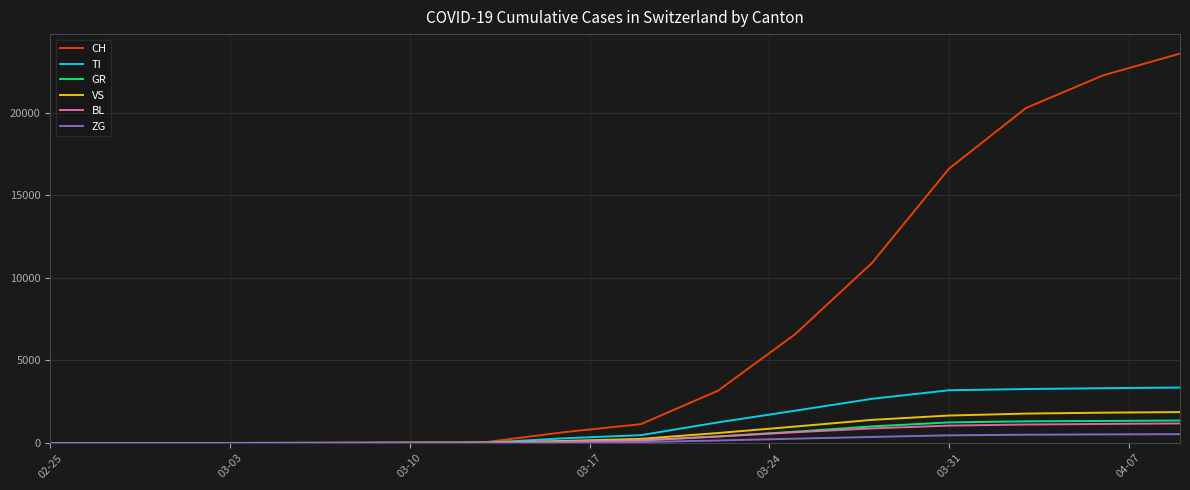

Which series has the largest total across all categories?

CH